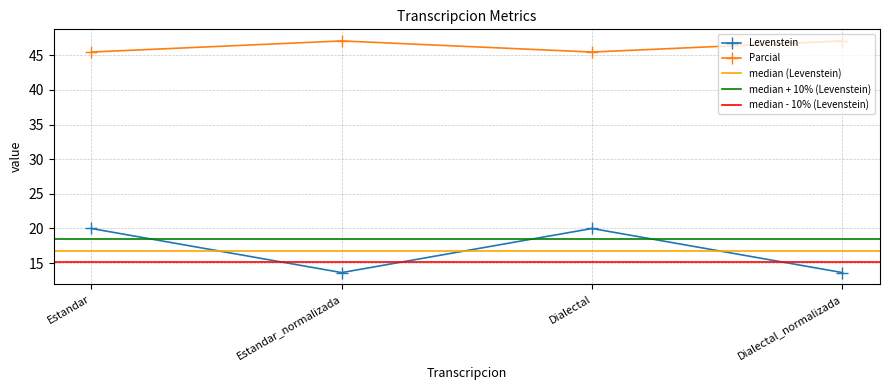

True or false: Parcial and Levenstein cross at least once.

False